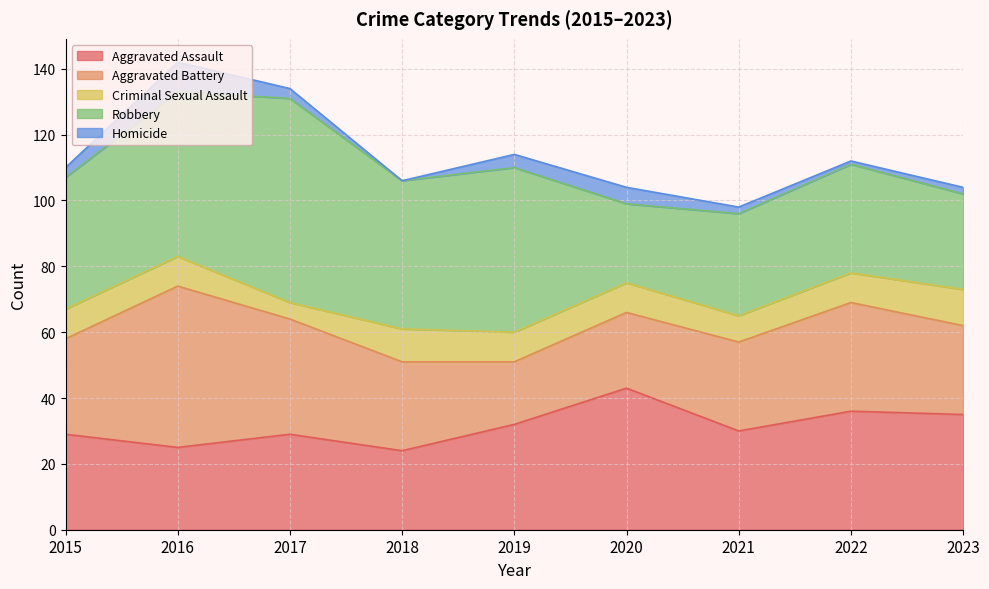

Which series ends up on top after the final intersection of Robbery and Aggravated Assault?

Aggravated Assault